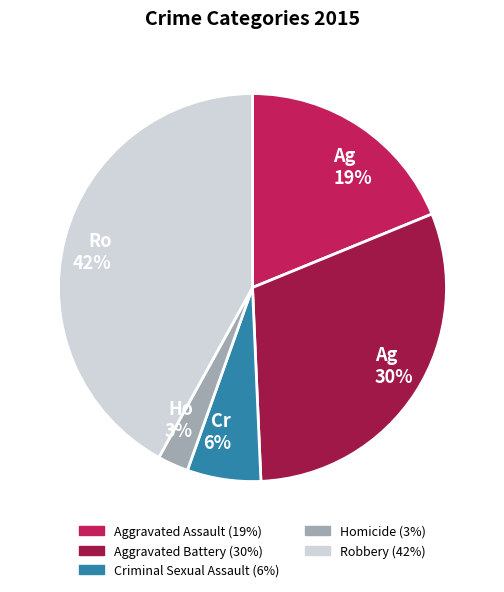

Combined, do Aggravated Assault and Robbery account for over 50%?

Yes